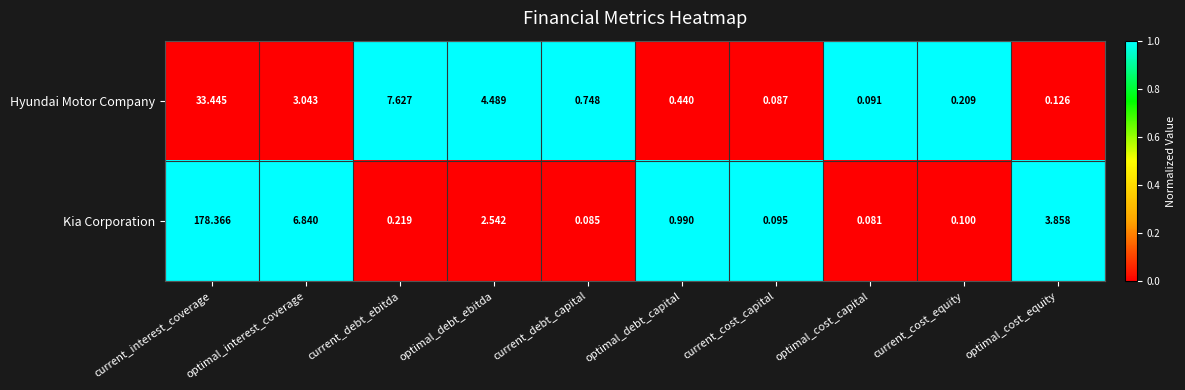

Between current_cost_equity and optimal_cost_equity, which series saw the biggest shift?

Kia Corporation